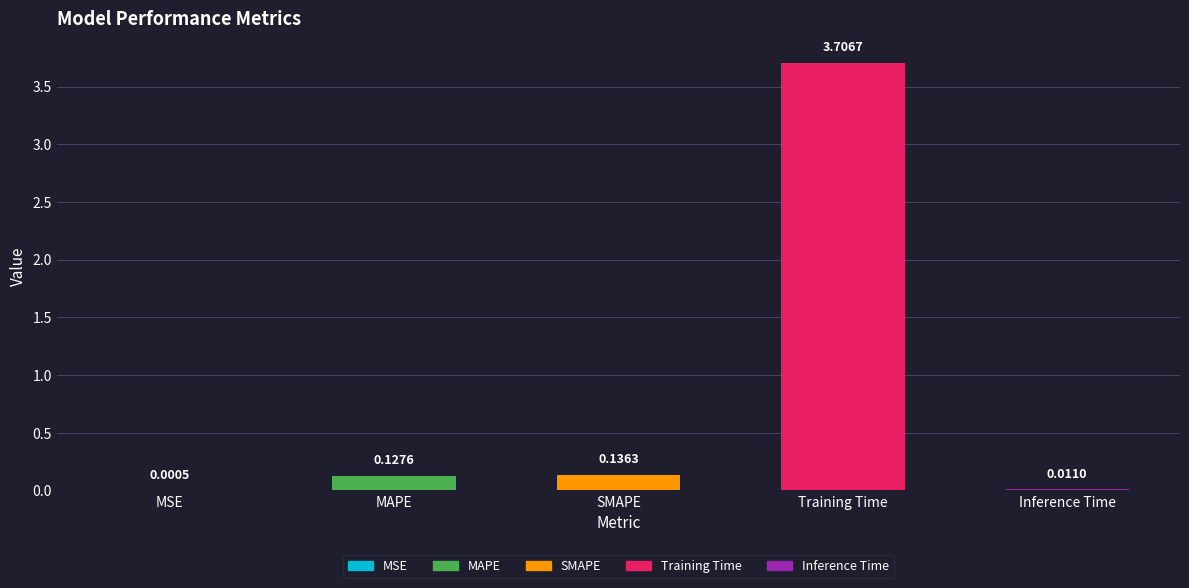

What is the difference between the values at Inference Time and Training Time?

3.7